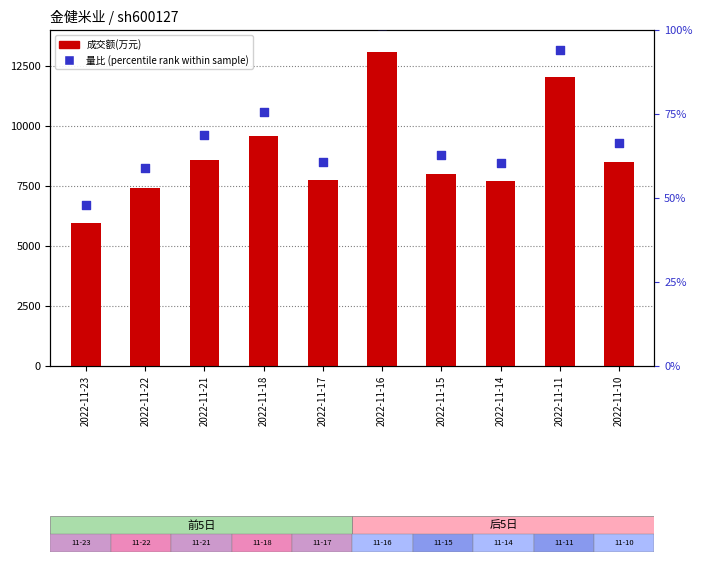

Which series reaches the maximum Y coordinate?

成交额(万元)